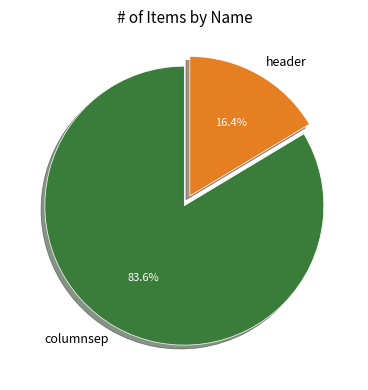

Which category accounts for the majority?

columnsep